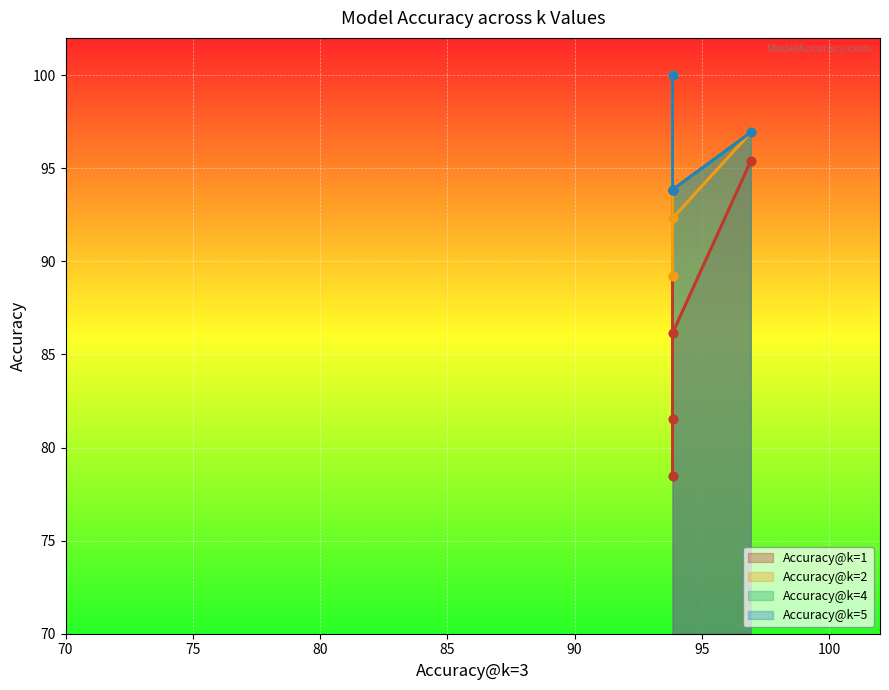

True or false: Accuracy@k=2 and Accuracy@k=4 cross at least once.

False